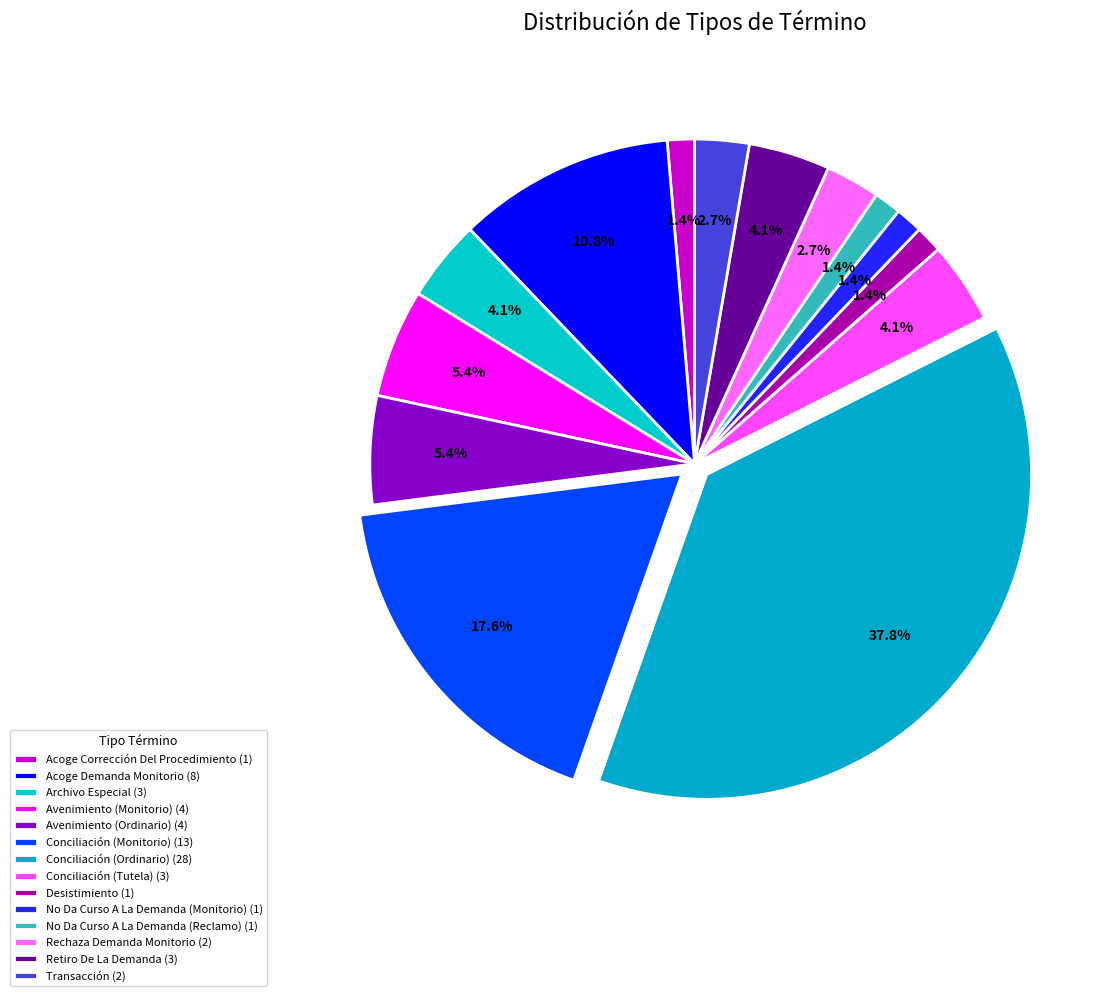

Which category has the biggest portion of the pie?

Conciliación (Ordinario)